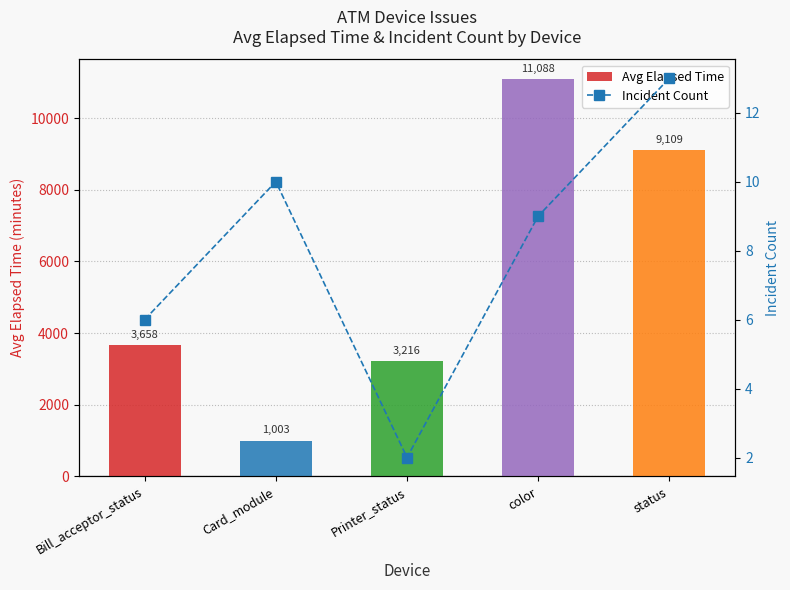

What are all the series names shown in the legend?

Avg Elapsed Time, Incident Count